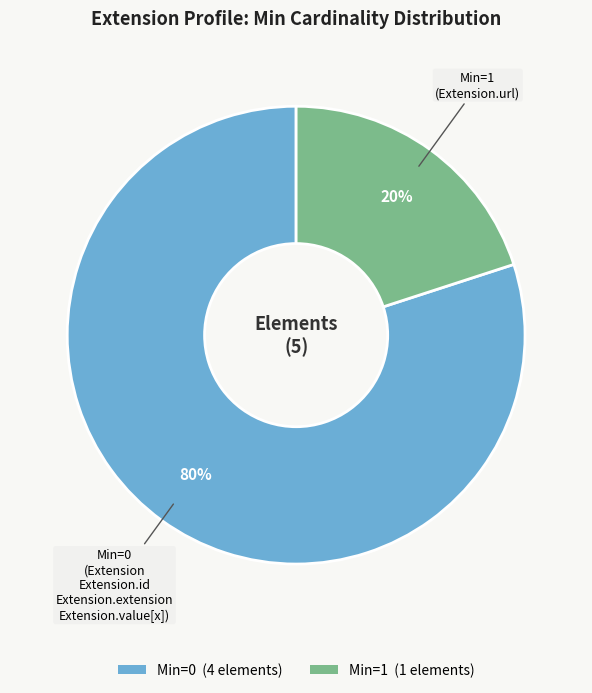

Does any single category account for the majority?

Yes